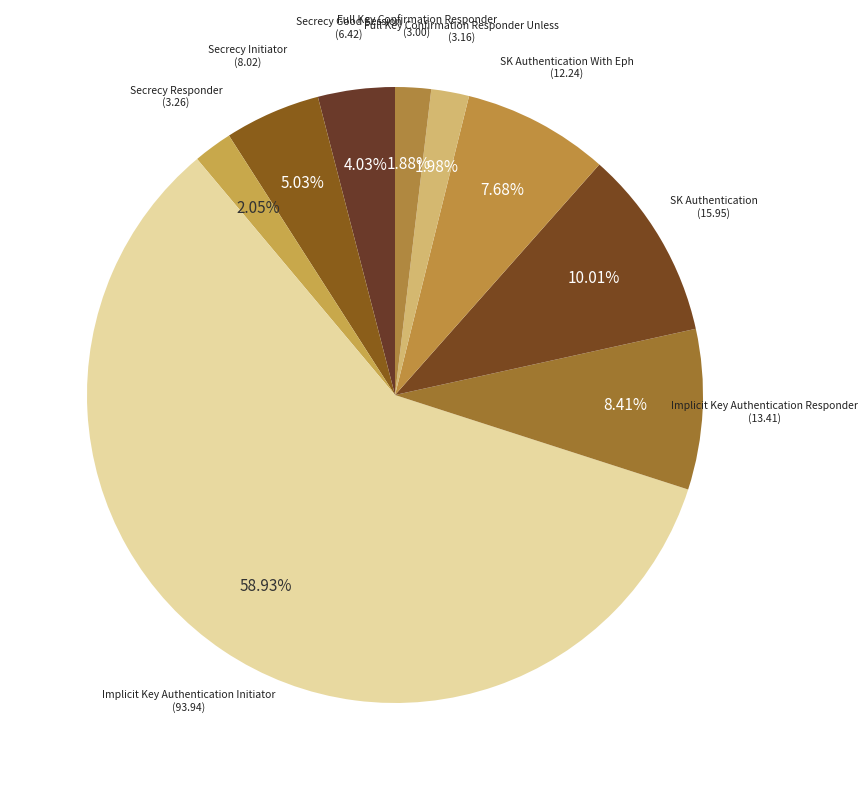

Count the number of slices in the pie.

9